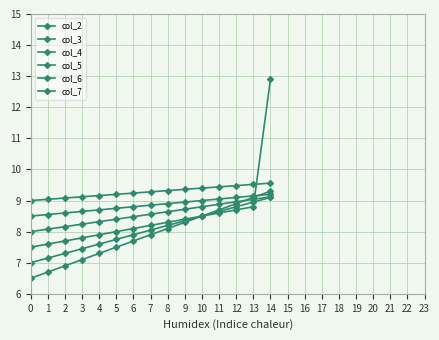

How many values in the col_2 series exceed 7?

12